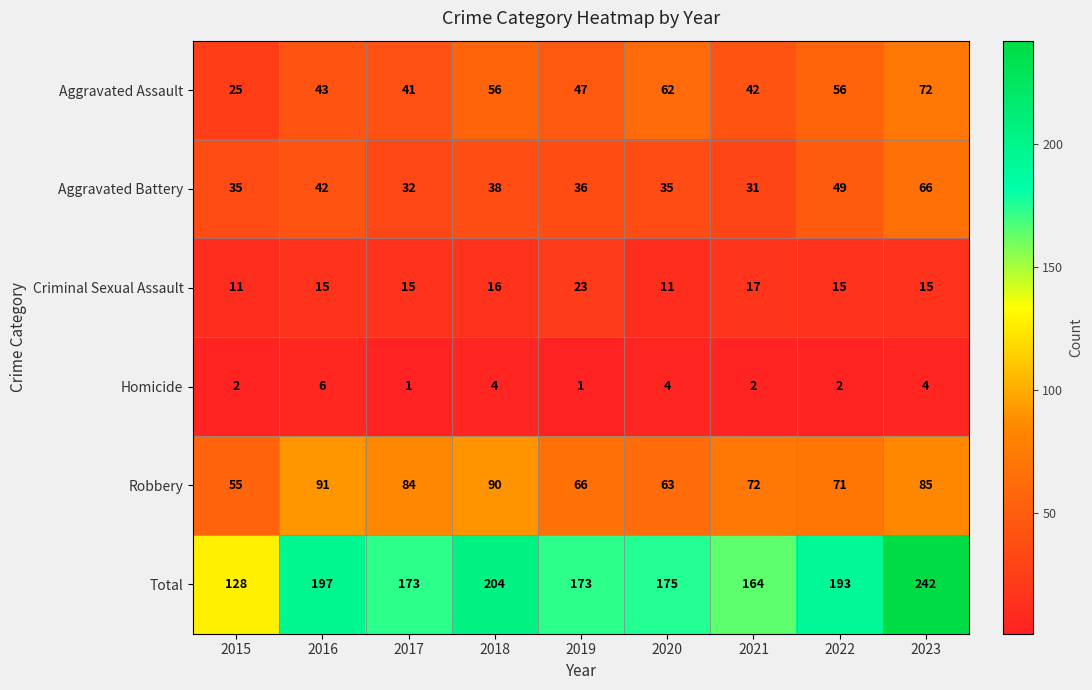

Rank the series at 2015 from highest to lowest value.

Total, Robbery, Aggravated Battery, Aggravated Assault, Criminal Sexual Assault, Homicide